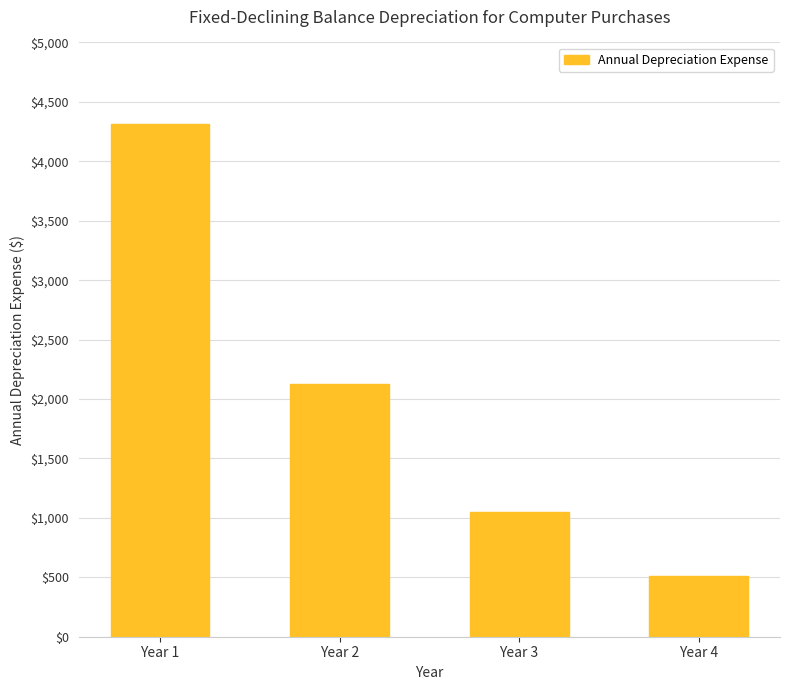

List the labels in order of value, smallest first.

Year 4, Year 3, Year 2, Year 1